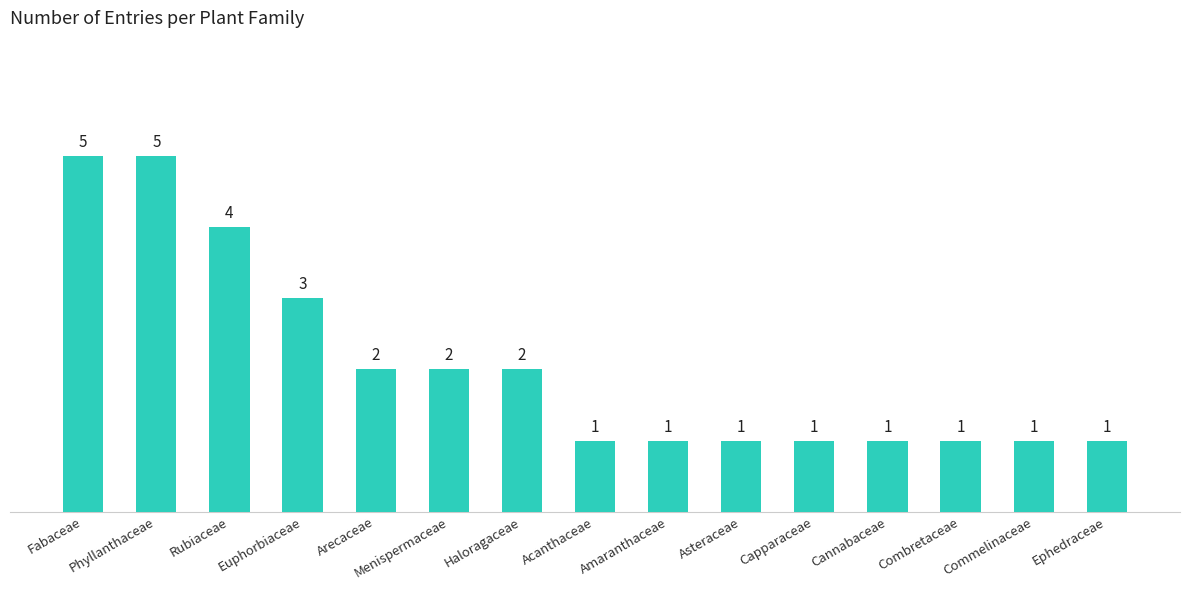

What value does the data have at Euphorbiaceae?

3